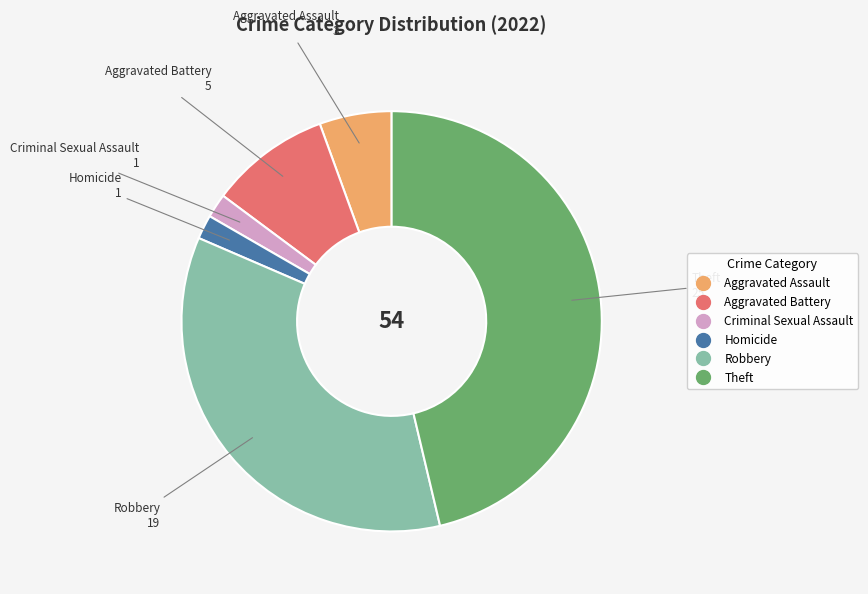

Does any single category account for the majority?

No